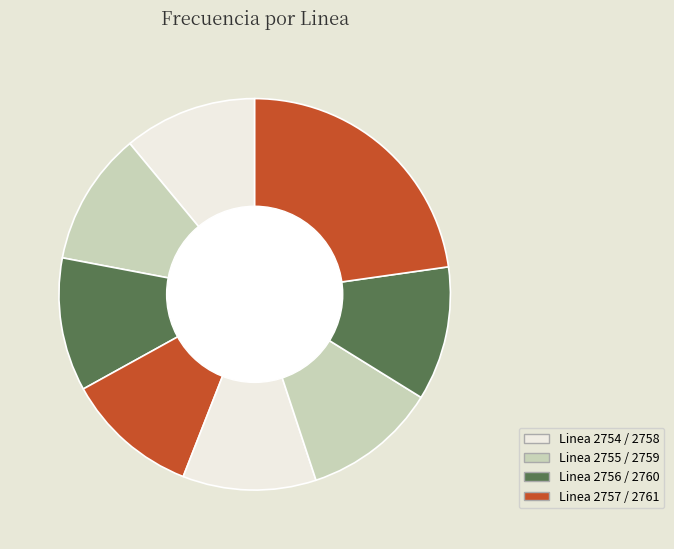

What is the largest slice in the pie chart?

Linea 2761